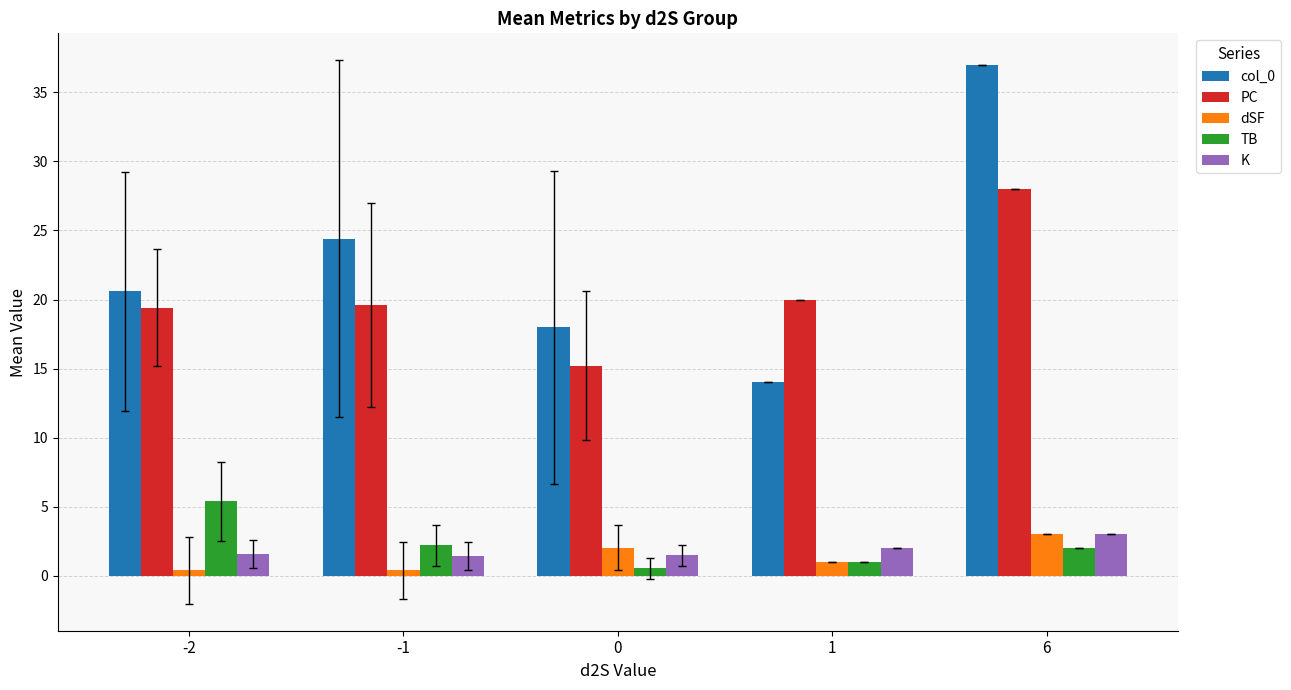

Which label corresponds to the largest value in the chart?

6